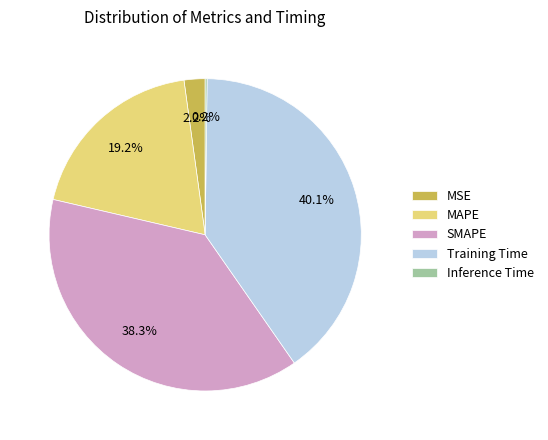

What is the largest slice in the pie chart?

Training Time